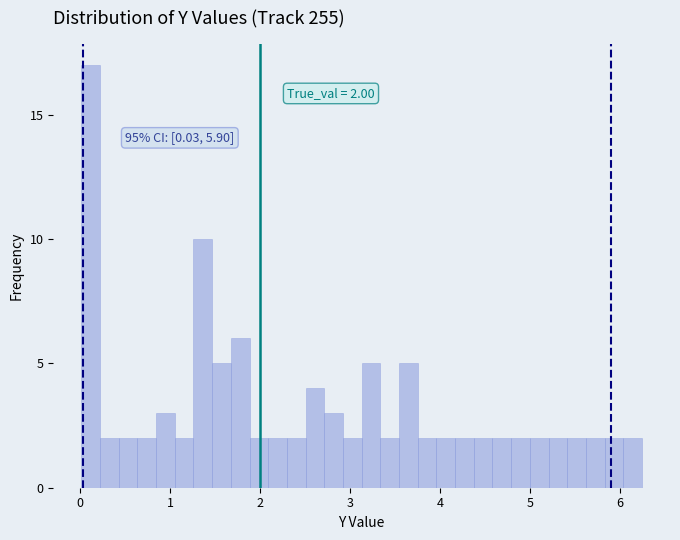

Read against the x-axis, roughly where is the centre of the tallest bar?

0.1